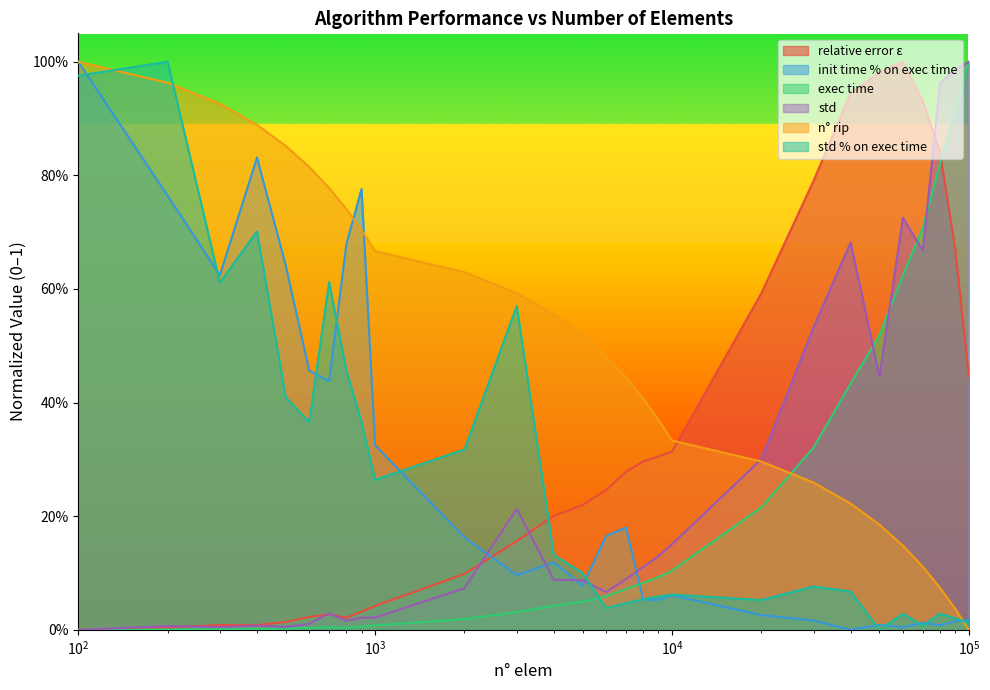

Is the value of std % on exec time at 3000 greater than the value of exec time at 8000?

Yes